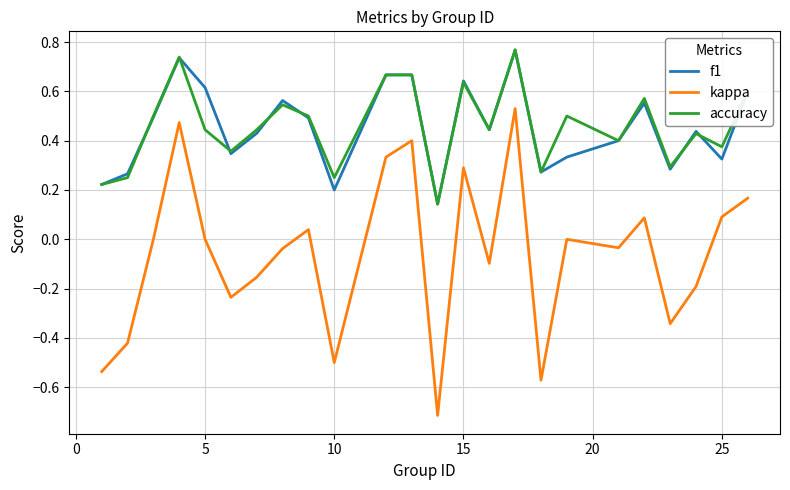

True or false: kappa and f1 intersect in this chart.

False